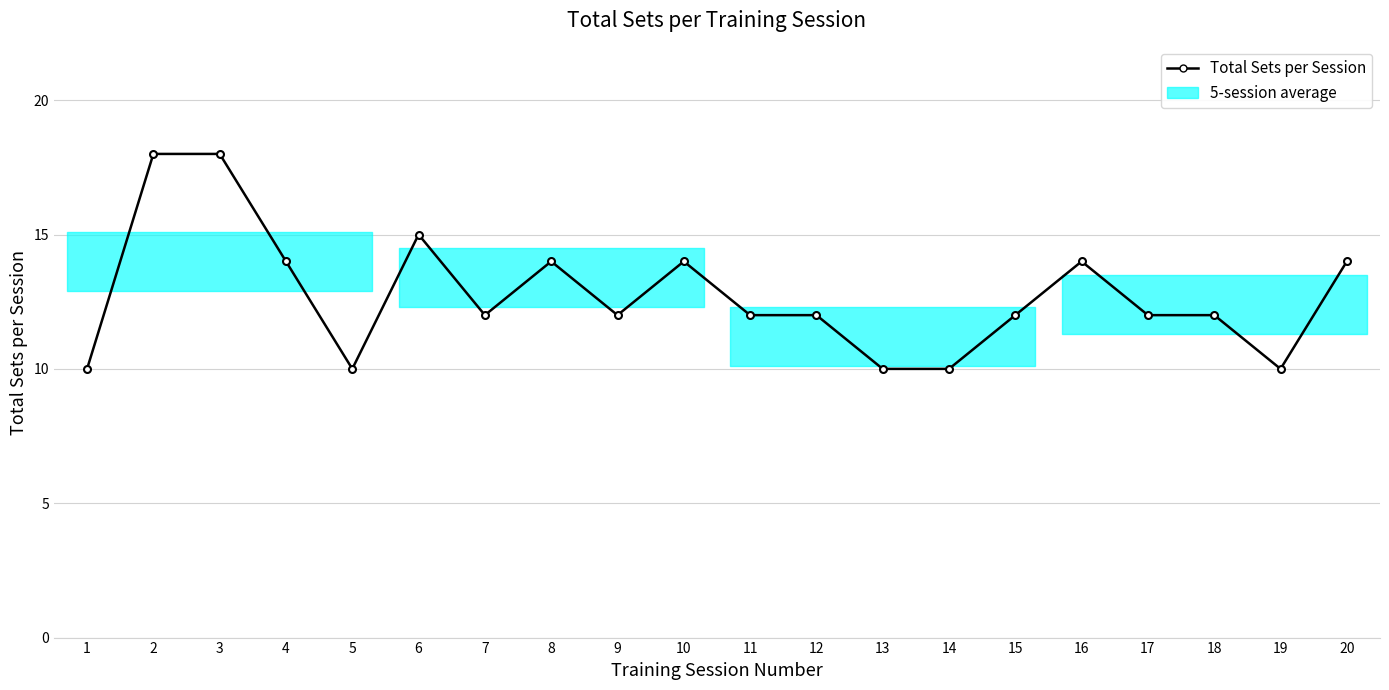

What is the greatest value displayed?

18